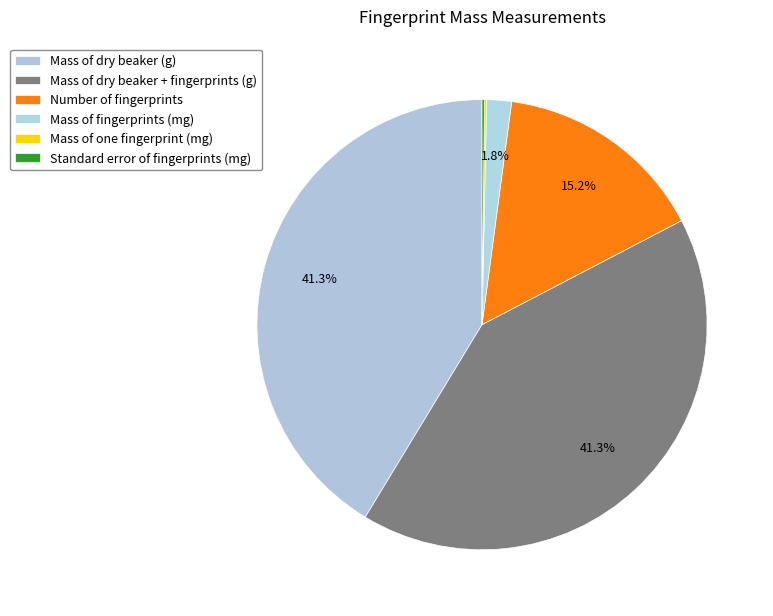

How many segments does this pie chart have?

6